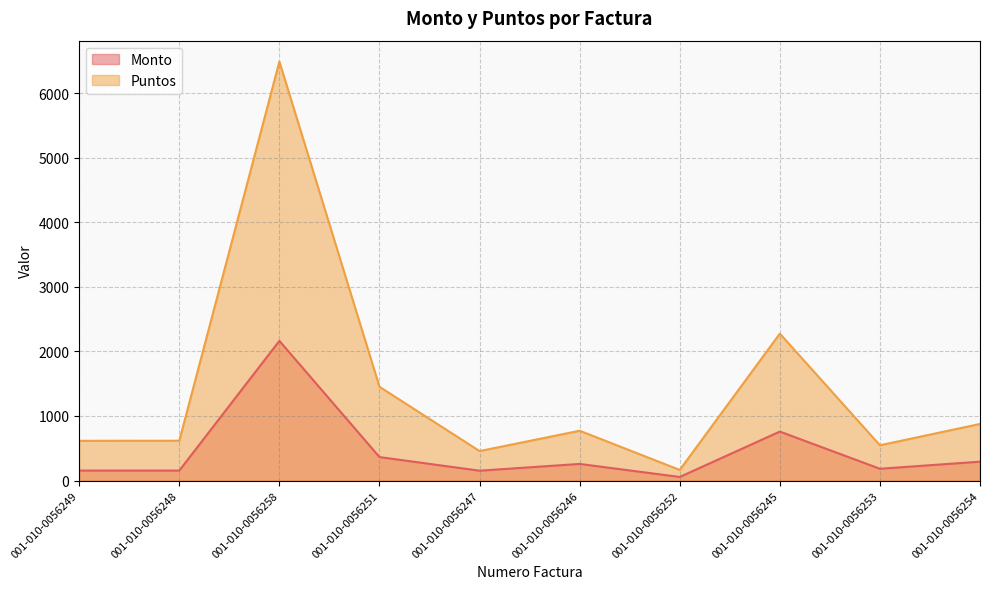

Does the chart display data point markers on the line(s)?

No